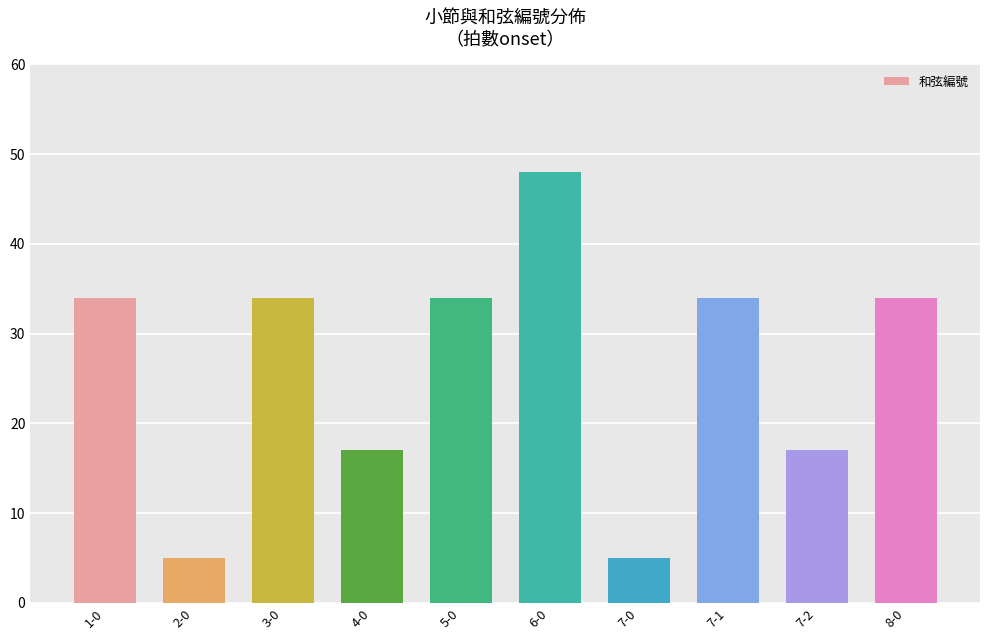

Reading left to right, what are all the values shown in this chart?

34	5	34	17	34	48	5	34	17	34